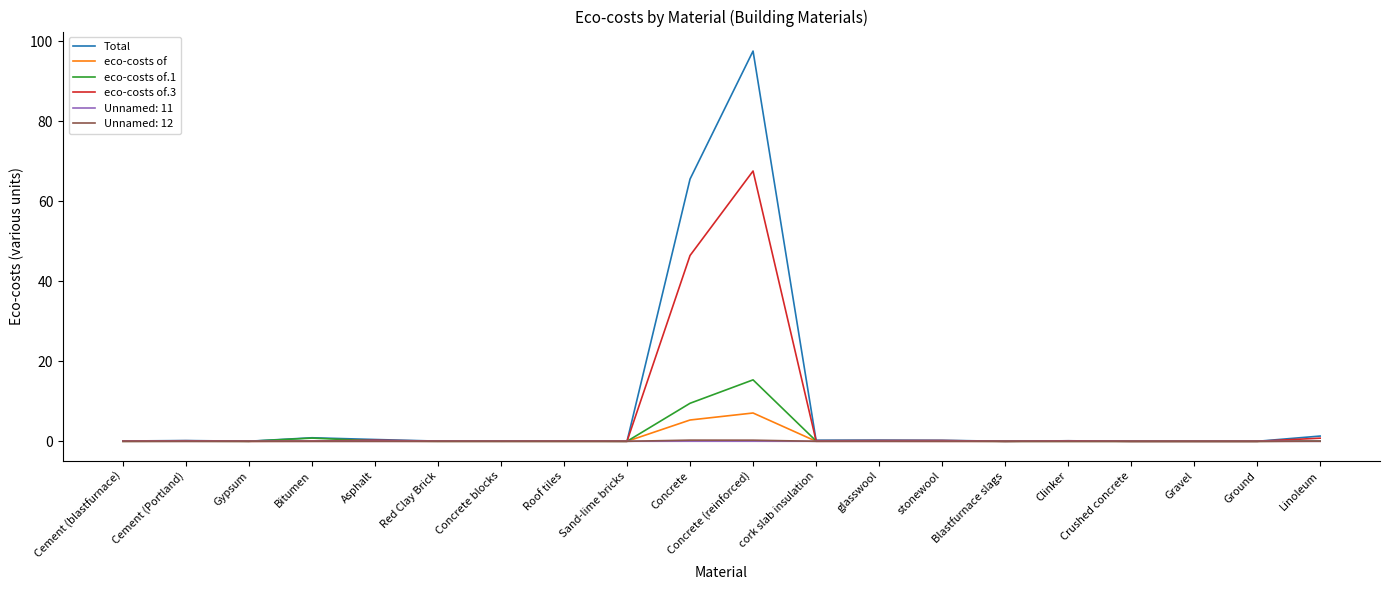

What is the difference between the second highest and second lowest values in the eco-costs of.1 series?

9.5